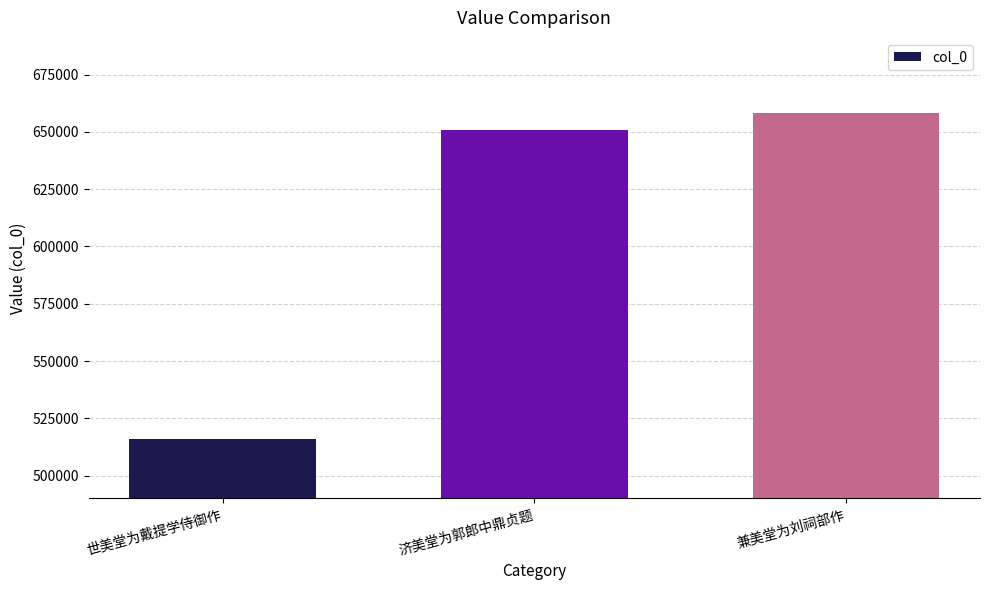

True or false: the data shows 1099147 at 济美堂为郭郎中鼎贞题.

False